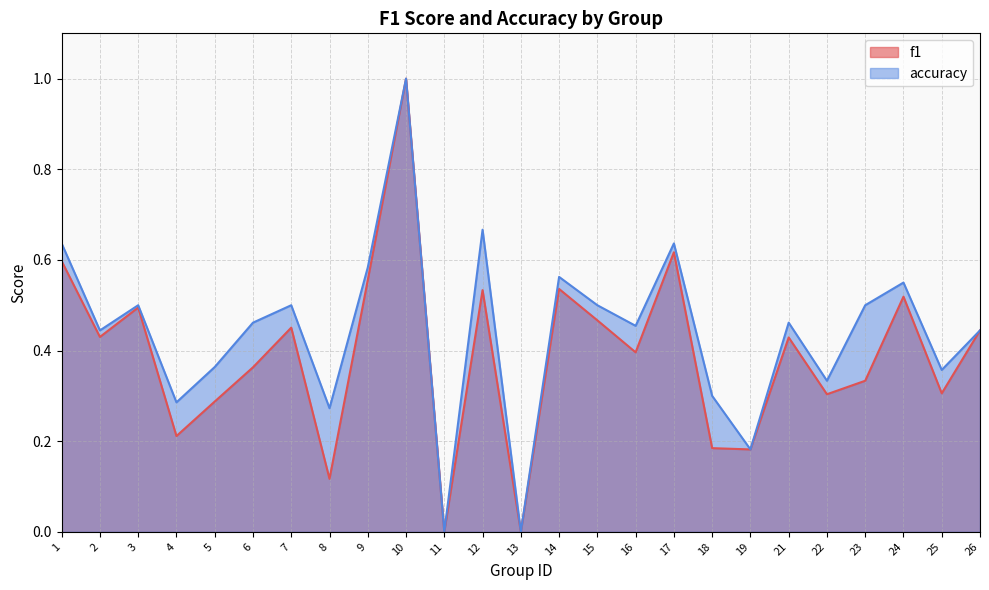

Is it true that f1 equals 0.0 at 11?

True